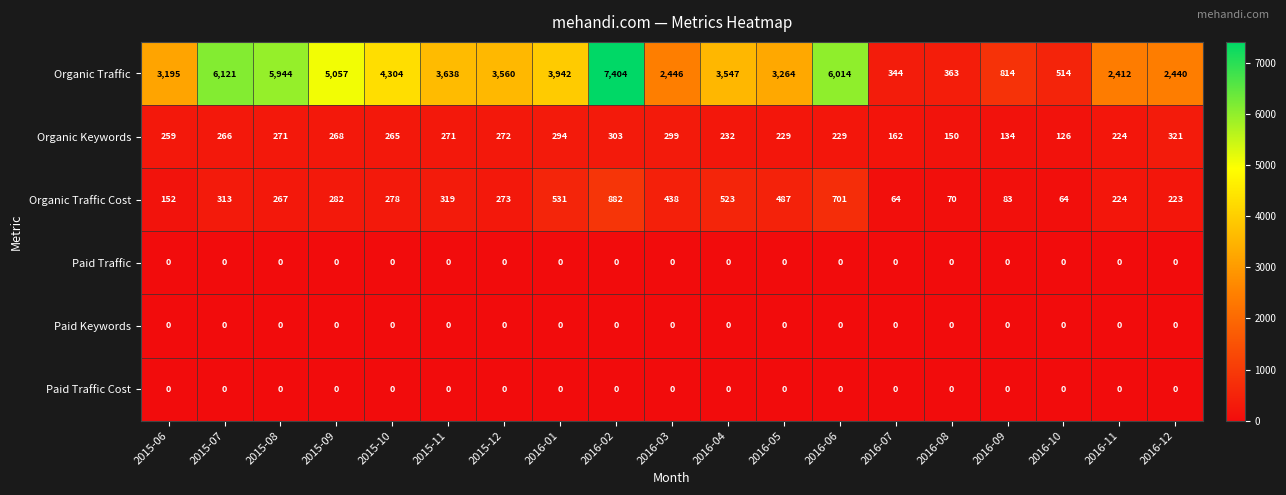

Which series has the largest range (max minus min)?

Organic Traffic